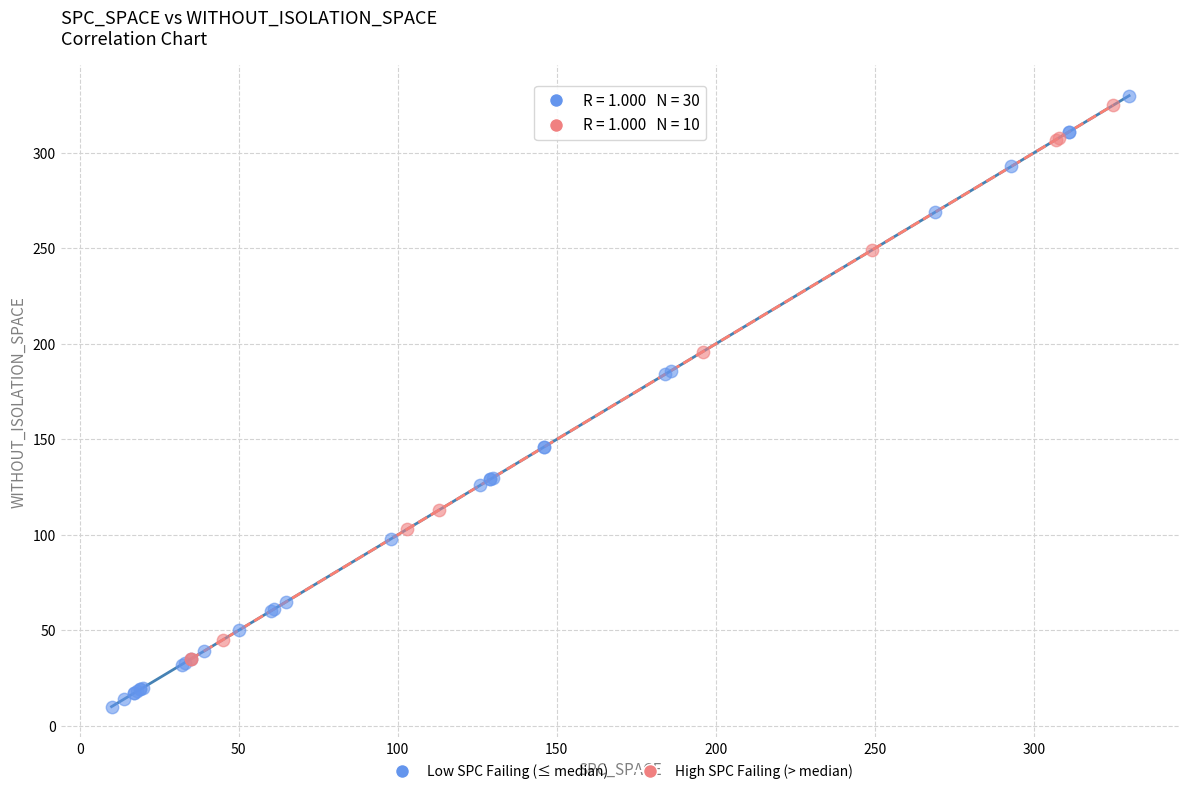

Which series reaches the maximum Y coordinate?

Low SPC Failing (≤ median)